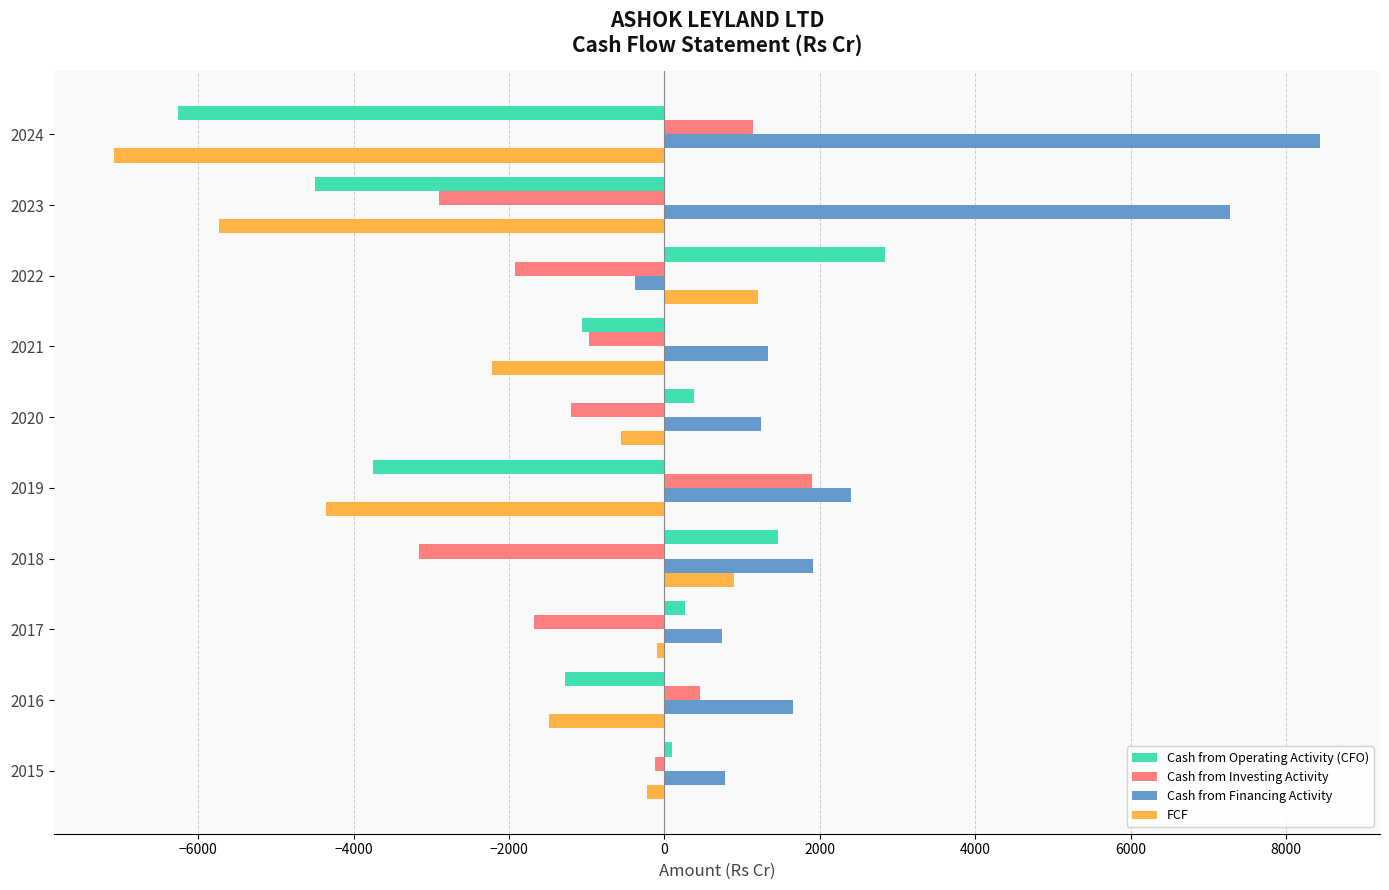

What is the average value of the Cash from Investing Activity series?

-847.0